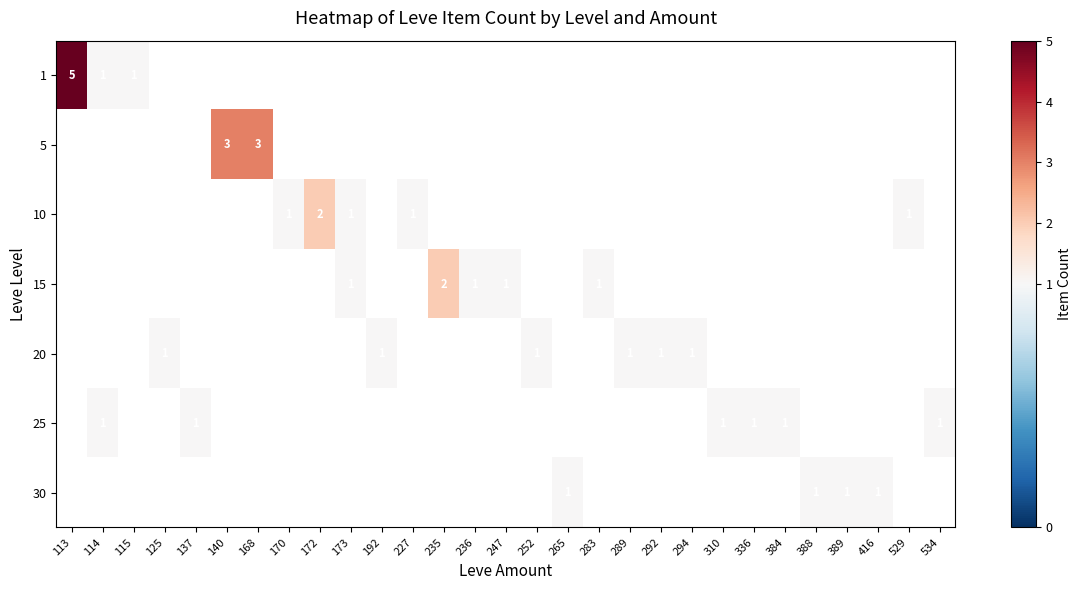

True or false: 1 has a value of 2 at 115.

False